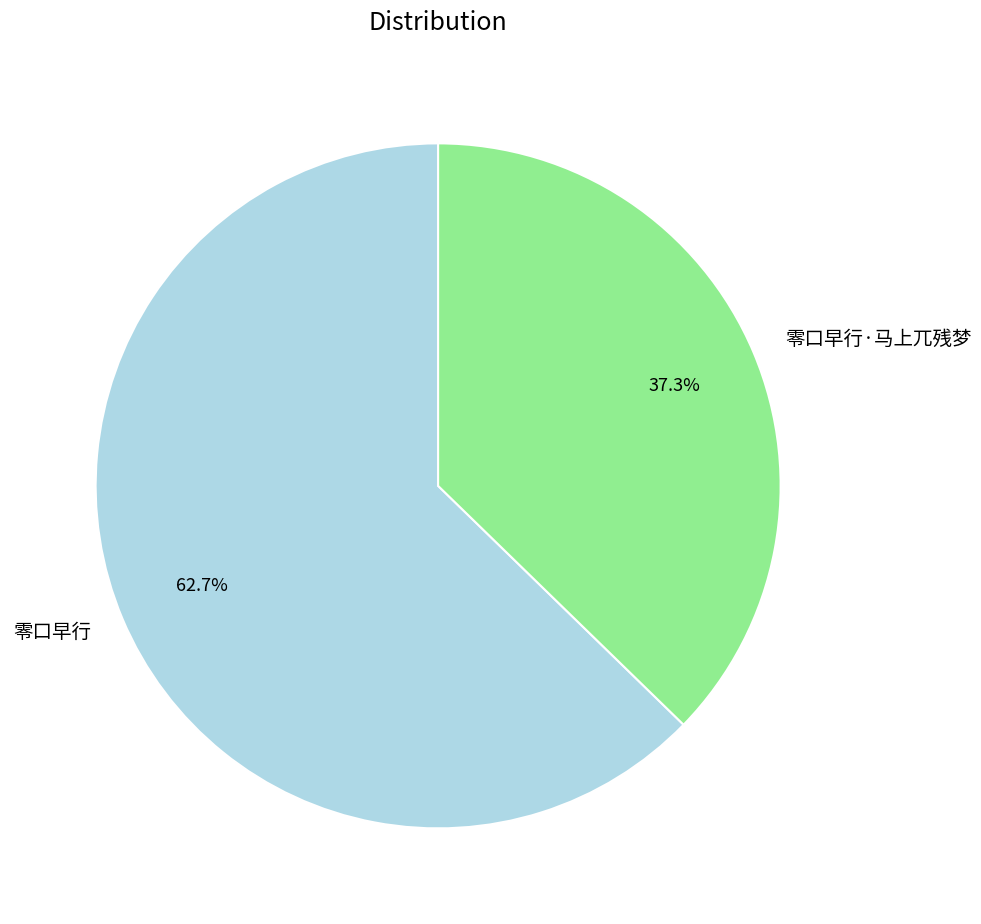

Which category has the biggest portion of the pie?

零口早行